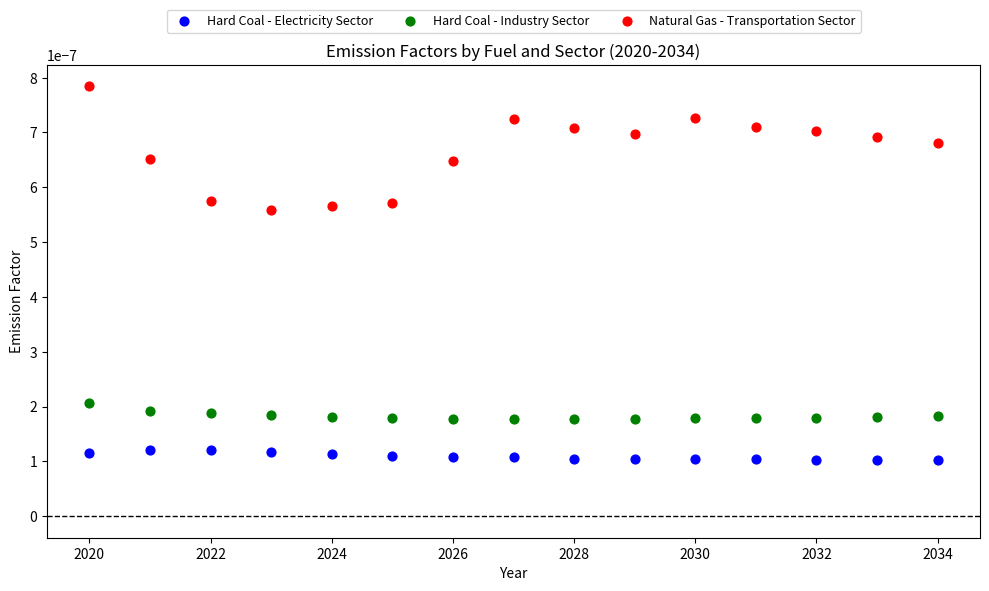

Which series has the widest spread of Y values?

Natural Gas - Transportation Sector